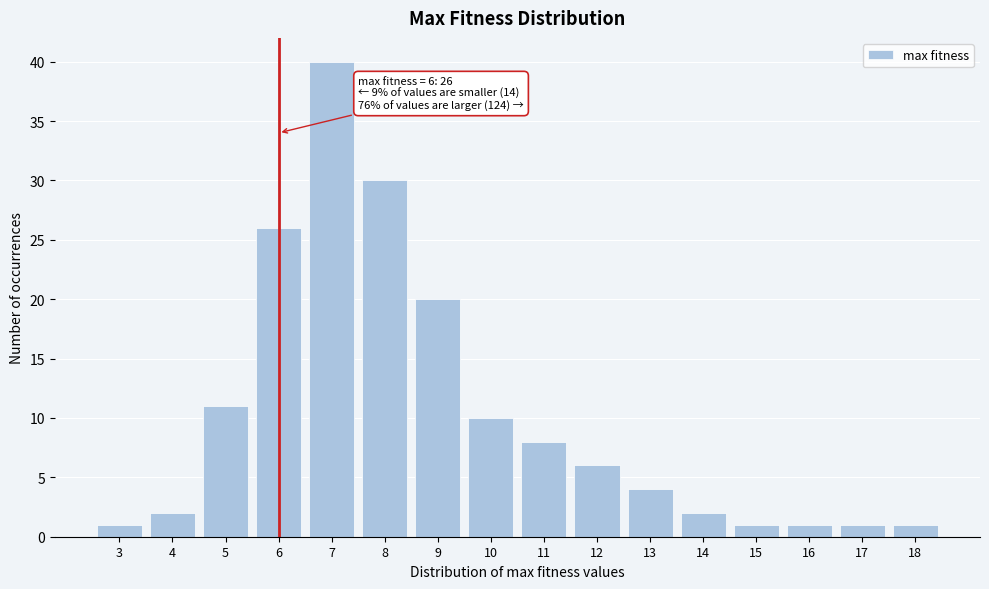

Reading left to right, transcribe all the data shown in this chart.

1	2	11	26	40	30	20	10	8	6	4	2	1	1	1	1